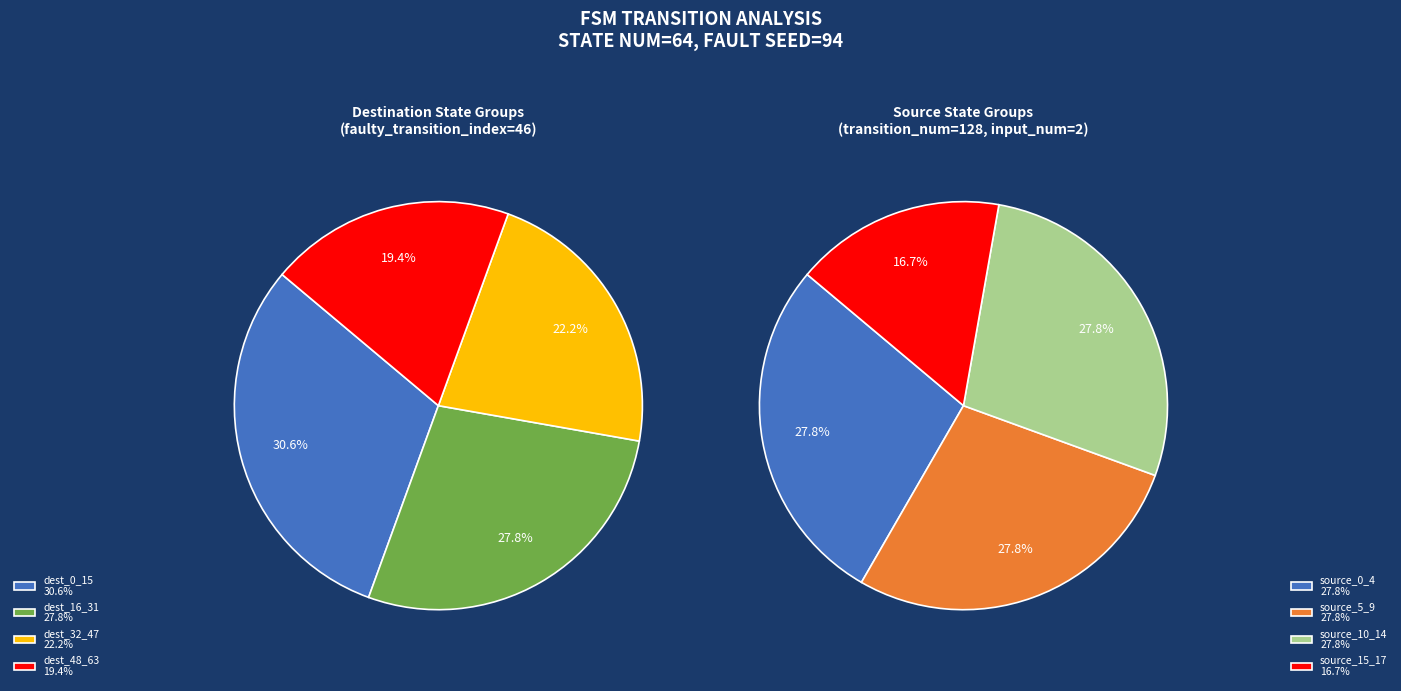

Is it true that 5,30,a is 11% of the pie?

False